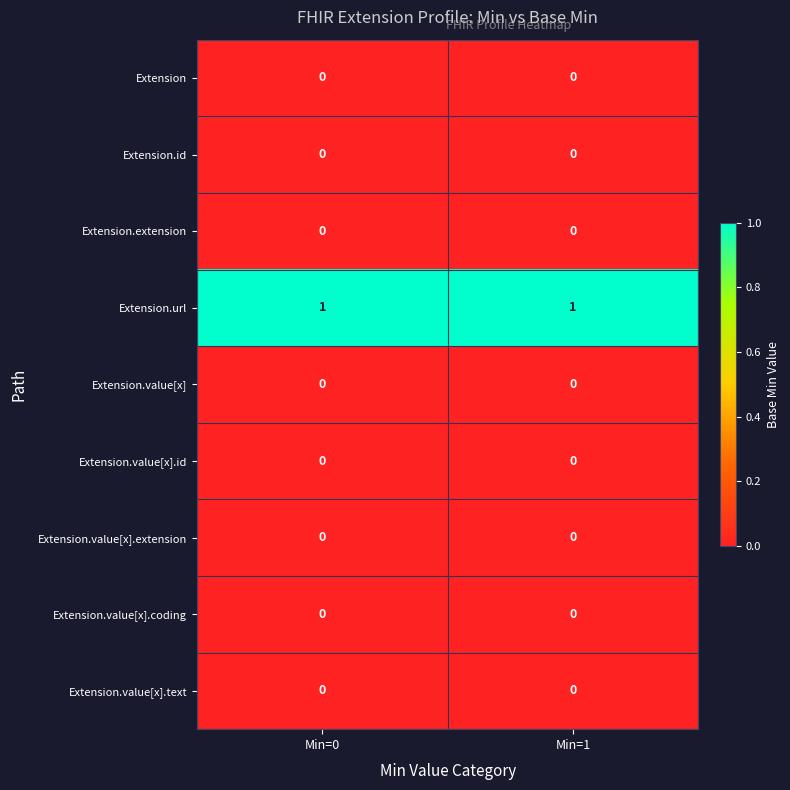

Reading left to right, transcribe all the data shown in this chart.

Extension: 0	0
Extension.id: 0	0
Extension.extension: 0	0
Extension.url: 1	1
Extension.value[x]: 0	0
Extension.value[x].id: 0	0
Extension.value[x].extension: 0	0
Extension.value[x].coding: 0	0
Extension.value[x].text: 0	0